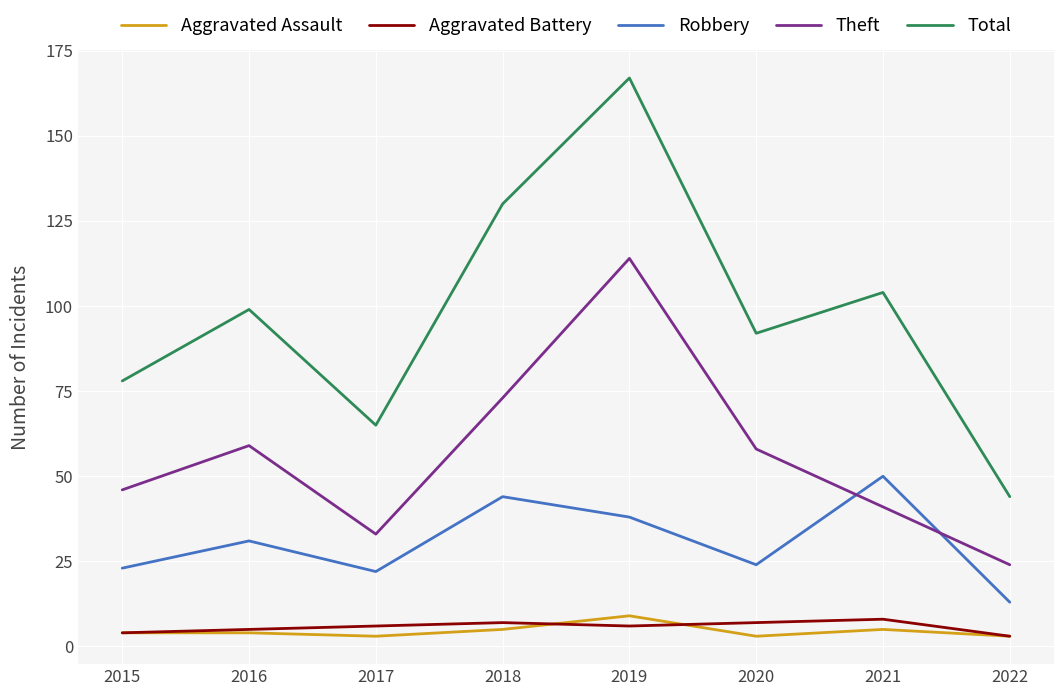

What is the lowest value of the Aggravated Battery series?

3